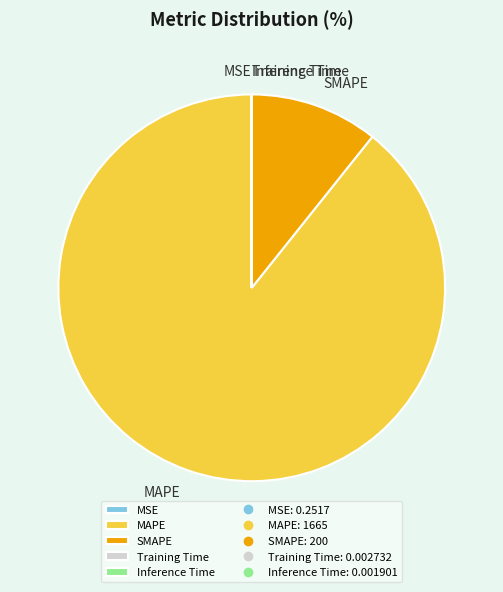

Which slice represents more than half of the pie?

MAPE